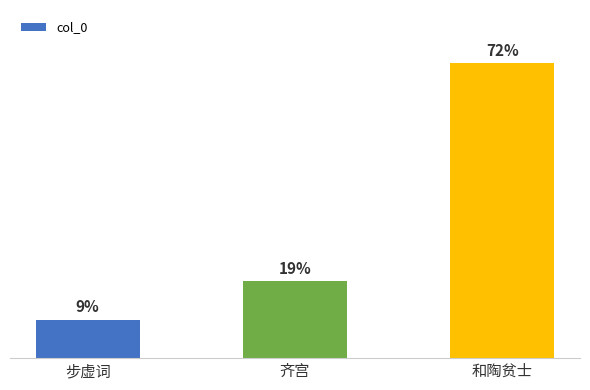

At which category does the chart reach its minimum across all series?

步虚词